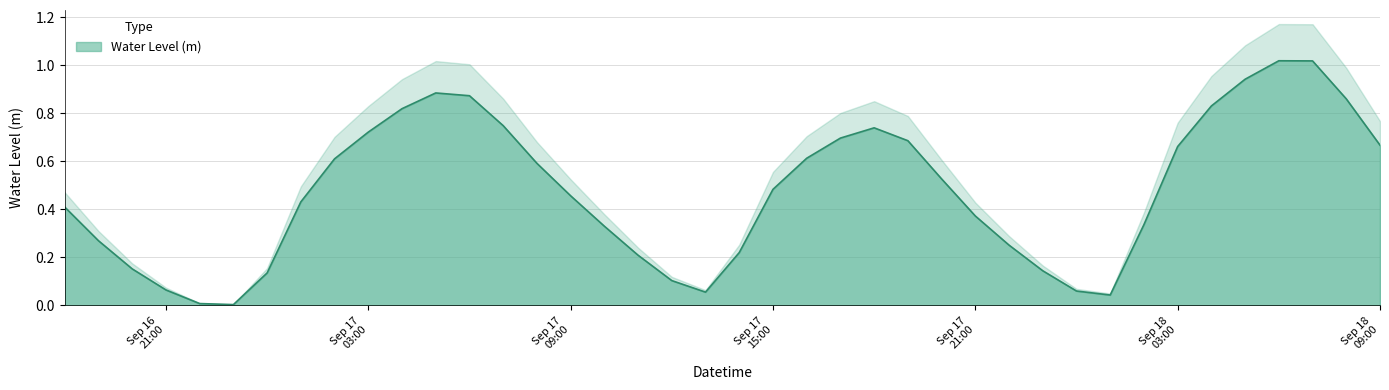

Reading right to left, what are all the values shown in this chart?

0.7	0.9	1.0	1.0	0.9	0.8	0.7	0.3	0.0	0.1	0.1	0.3	0.4	0.5	0.7	0.7	0.7	0.6	0.5	0.2	0.1	0.1	0.2	0.3	0.5	0.6	0.7	0.9	0.9	0.8	0.7	0.6	0.4	0.1	0.0	0.0	0.1	0.2	0.3	0.4